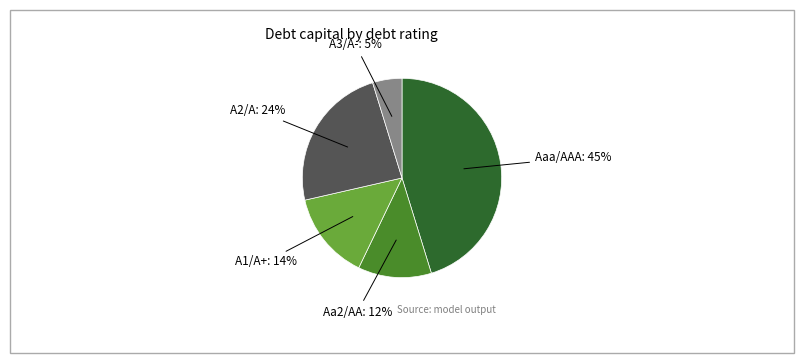

Combined, do Aa2/AA and A2/A account for over 50%?

No